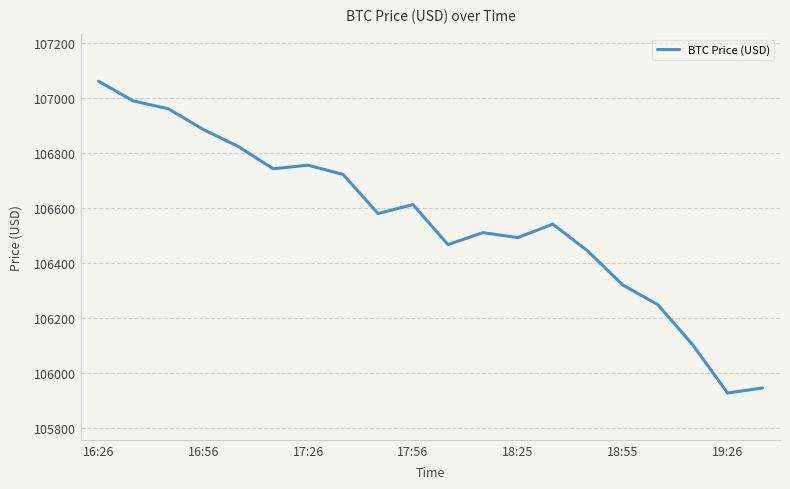

Does the chart display data point markers on the line(s)?

No